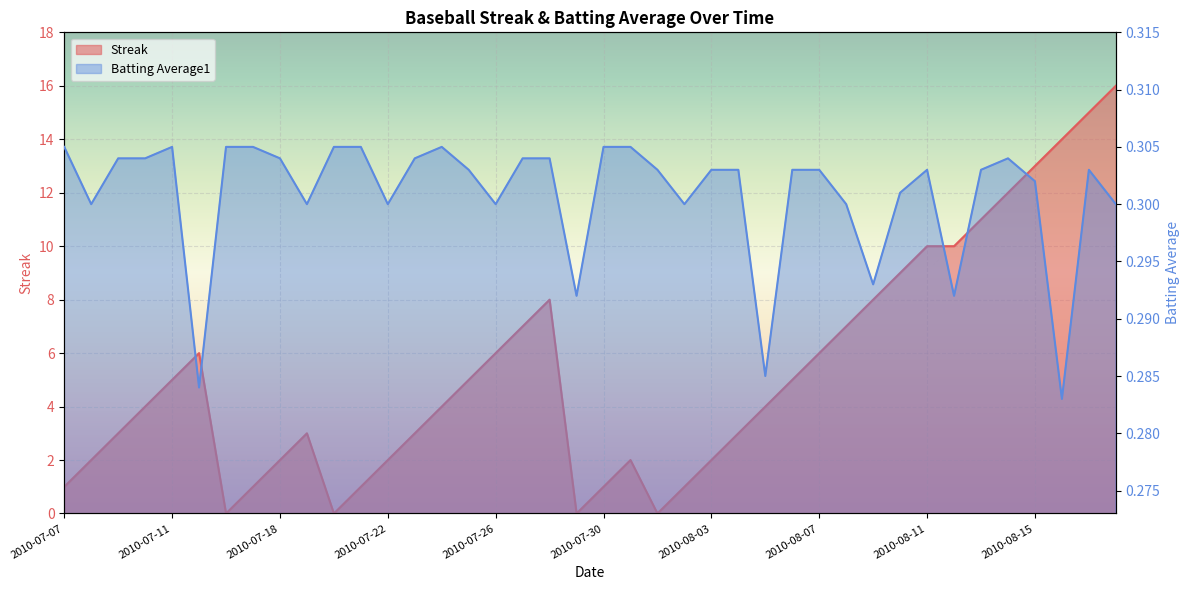

Is it true that Batting Average1 equals 0.1 at 2010-07-25?

False